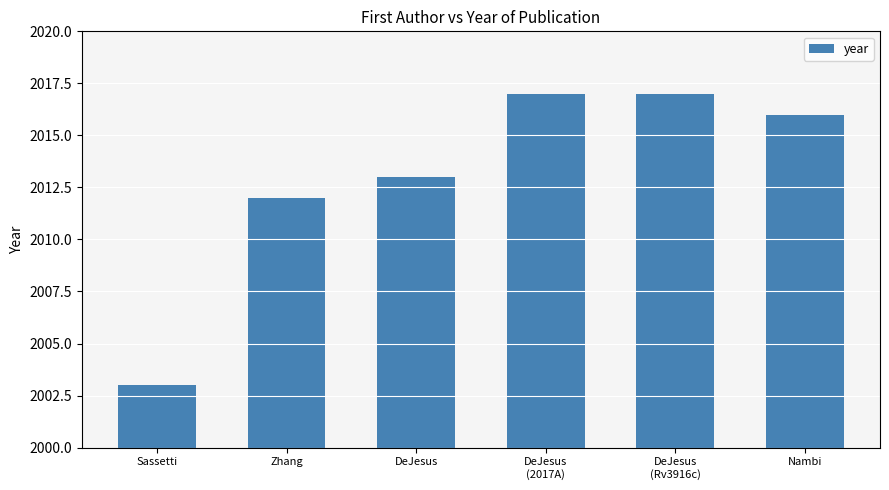

True or false: the data shows 1319 at Sassetti.

False